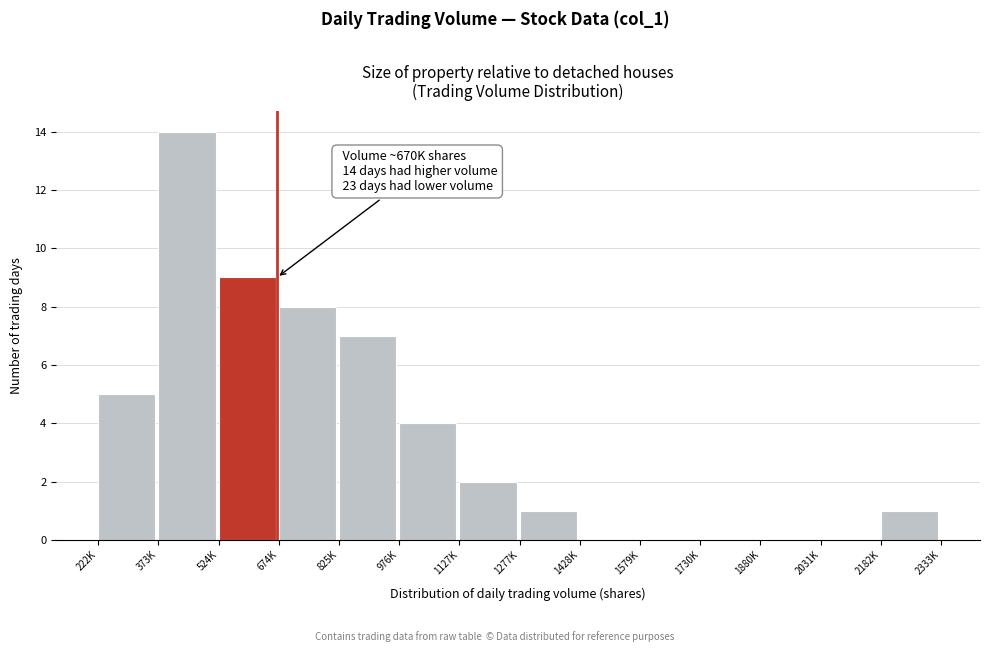

Reading left to right, list all the values displayed in this chart.

222K=5	373K=14	524K=9	674K=8	825K=7	976K=4	1127K=2	1277K=1	1428K=0	1579K=0	1730K=0	1880K=0	2031K=0	2182K=1